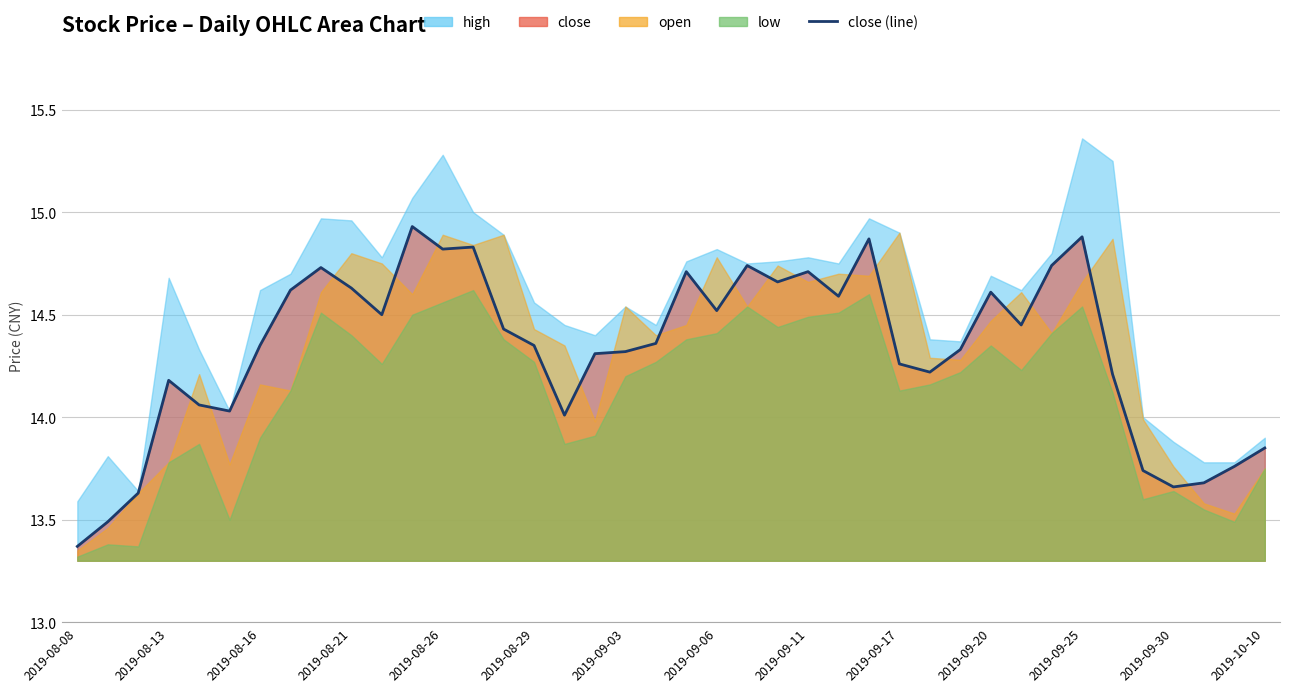

The chart shows a value of 14.4 at 14. True or false?

True